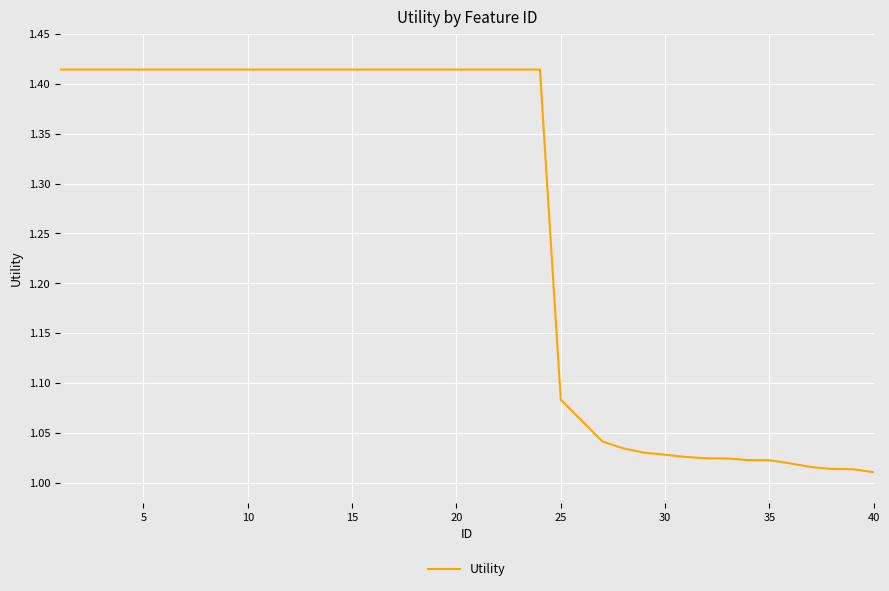

How many lines are shown in the chart?

1